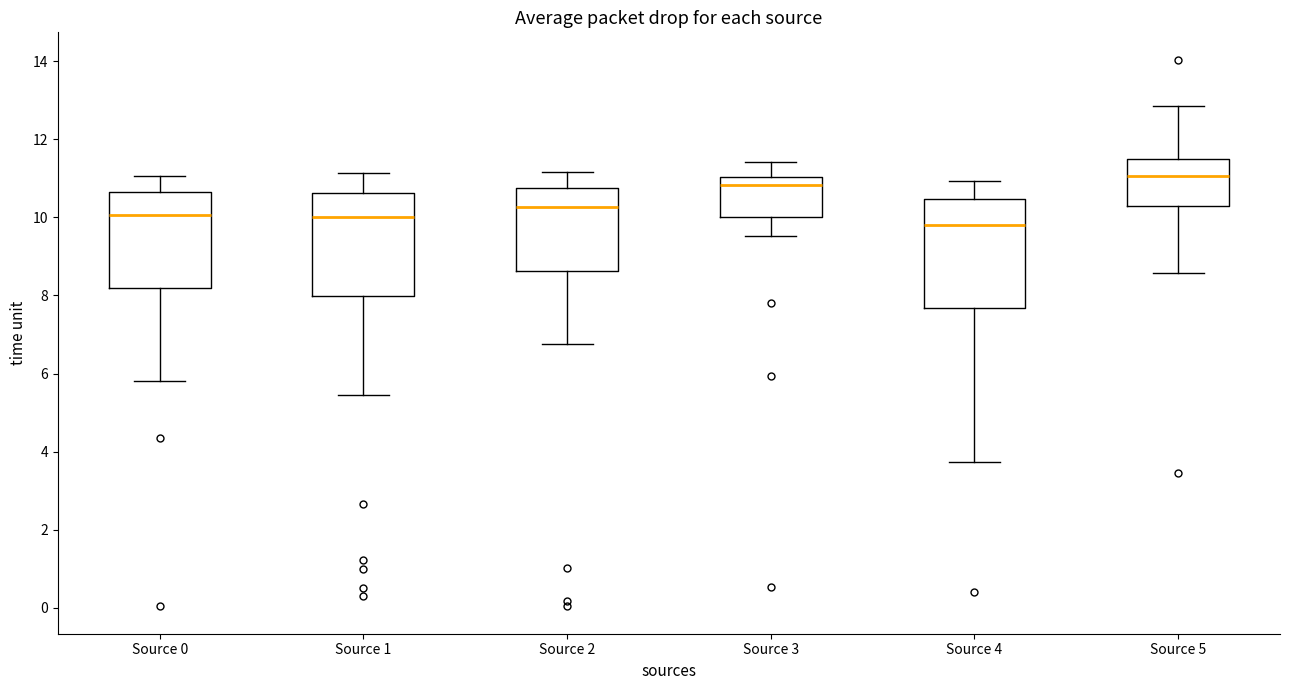

Reading left to right, transcribe this box plot: for each box, give where its median line is, the range the box spans, and where its two whiskers end, as read against the y-axis. The values are not printed on the chart, so give them approximately, as read against the axis.

Source 0: median 10.0, box 8.2 to 10.6, whiskers 5.8 to 11.0
Source 1: median 10.0, box 8.0 to 10.6, whiskers 5.4 to 11.2
Source 2: median 10.2, box 8.6 to 10.8, whiskers 6.8 to 11.2
Source 3: median 10.8, box 10.0 to 11.0, whiskers 9.6 to 11.4
Source 4: median 9.8, box 7.6 to 10.4, whiskers 3.8 to 11.0
Source 5: median 11.0, box 10.2 to 11.4, whiskers 8.6 to 12.8